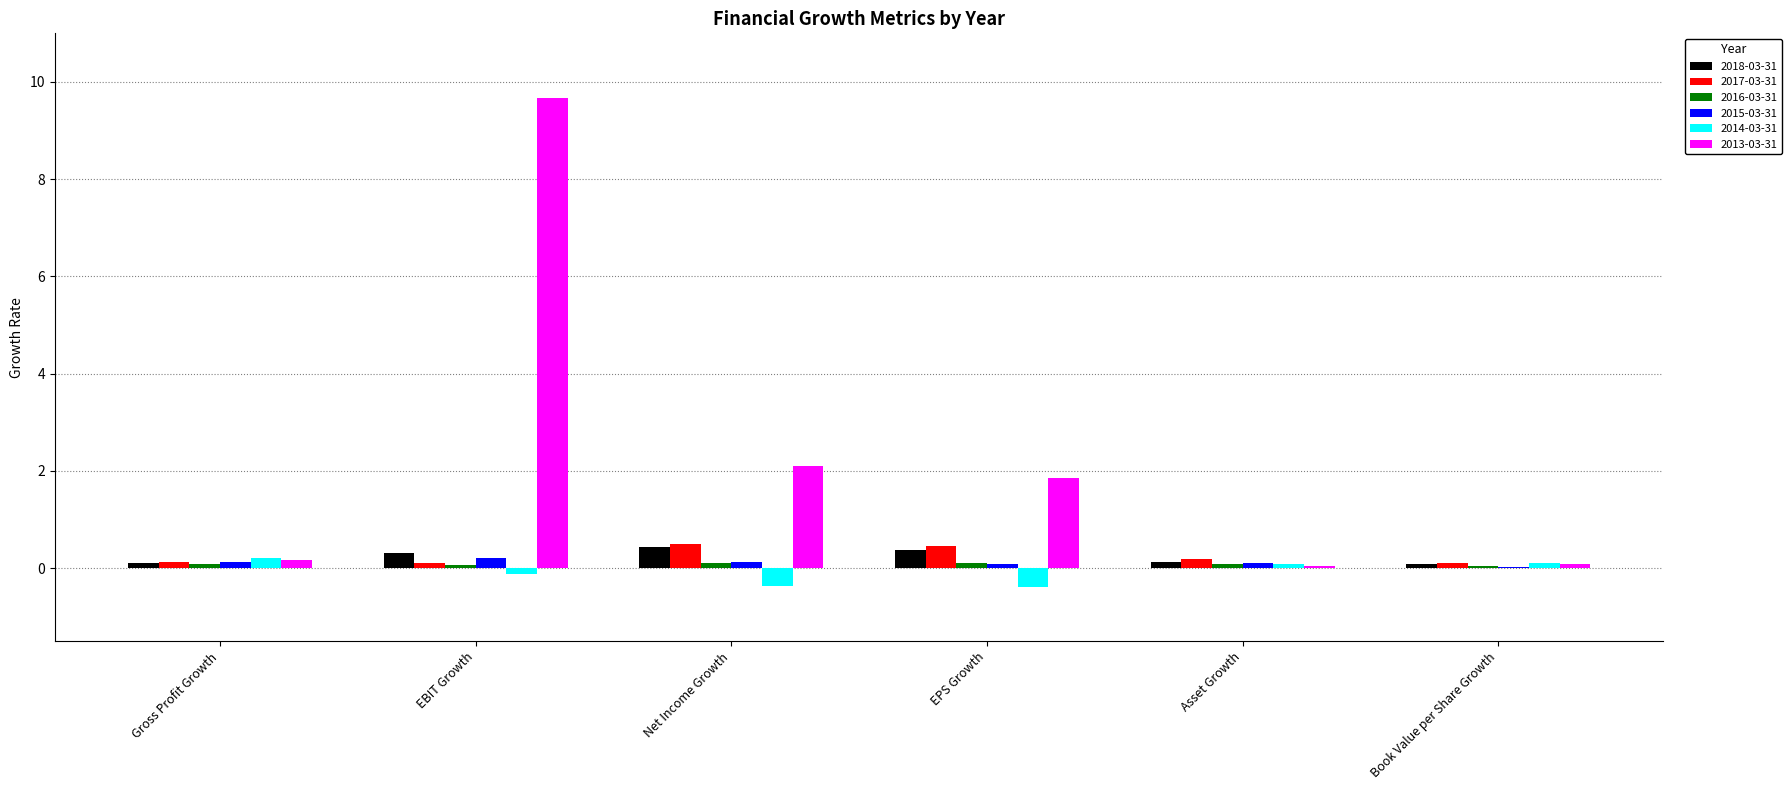

True or false: 2013-03-31 has a value of 1.9 at EPS Growth.

True